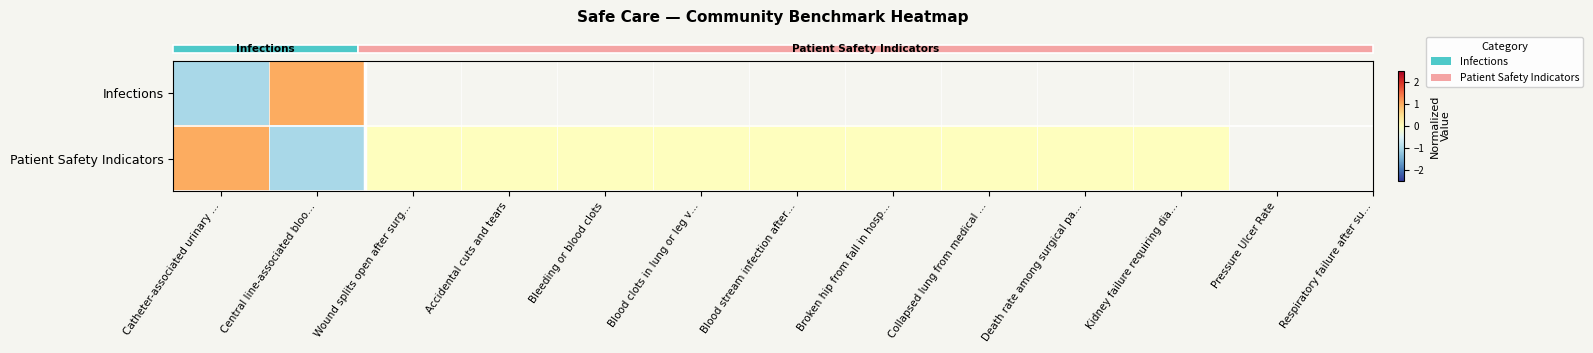

At how many categories does at least one series exceed 0?

2